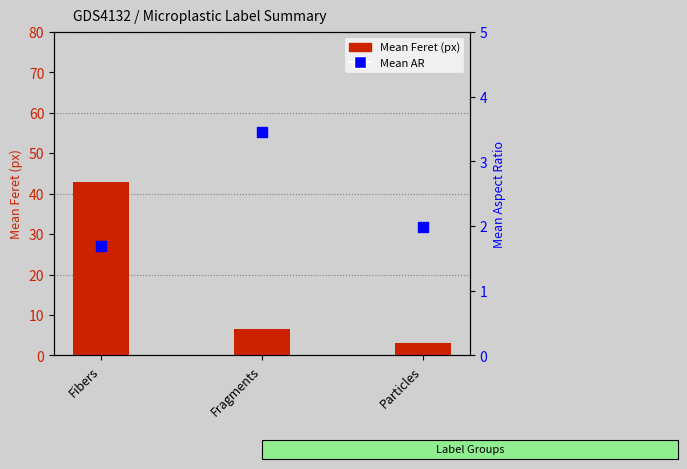

At how many categories does at least one series exceed 9?

1